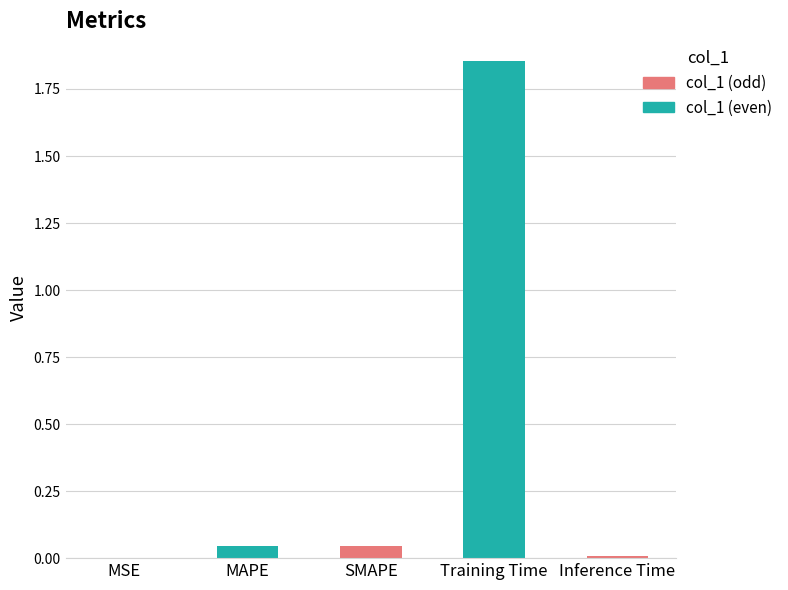

The chart shows a value of 0.1 at SMAPE. True or false?

False